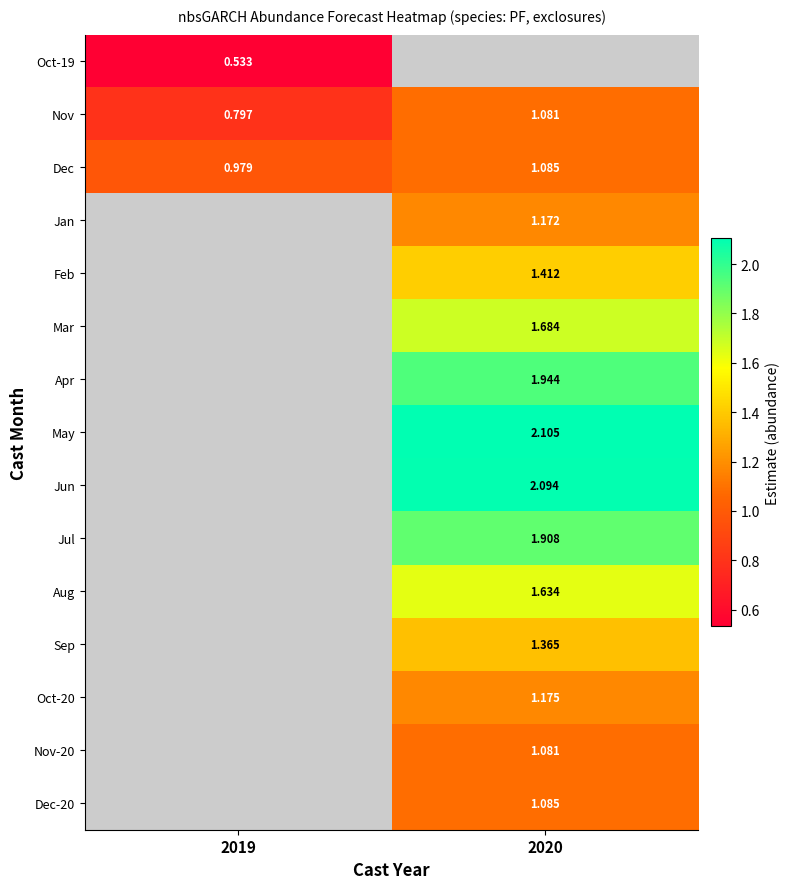

What is the smallest value displayed?

0.5